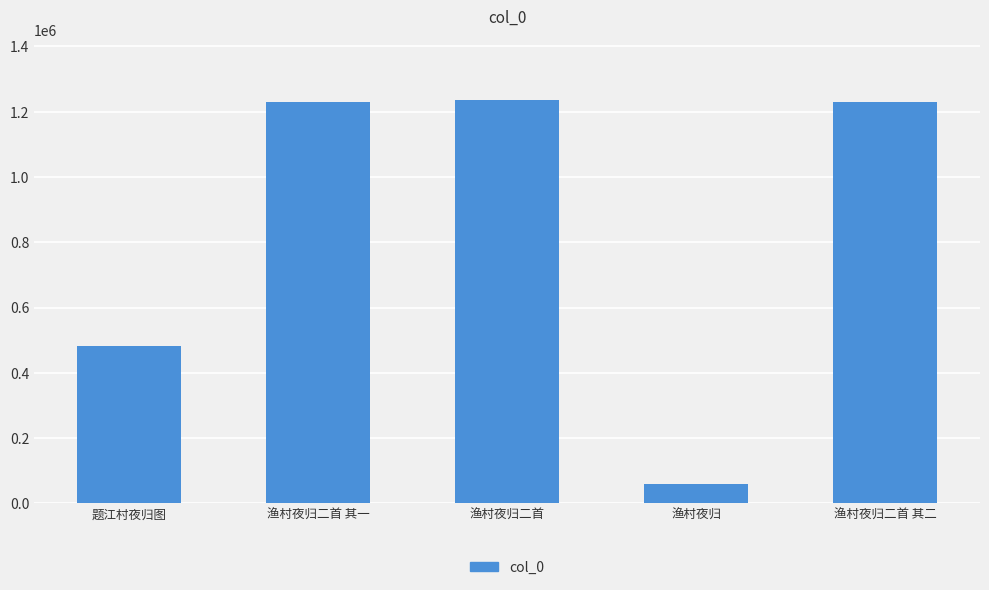

What is the change in value from 题江村夜归图 to 渔村夜归二首 其一?

+747393